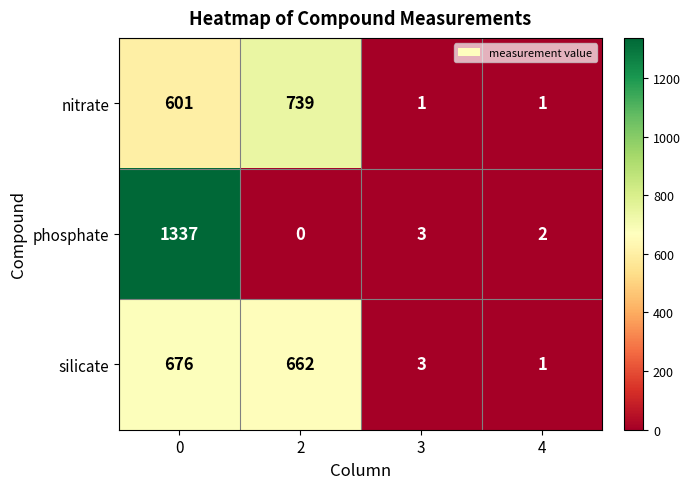

The value of phosphate at 4 is 1. True or false?

False